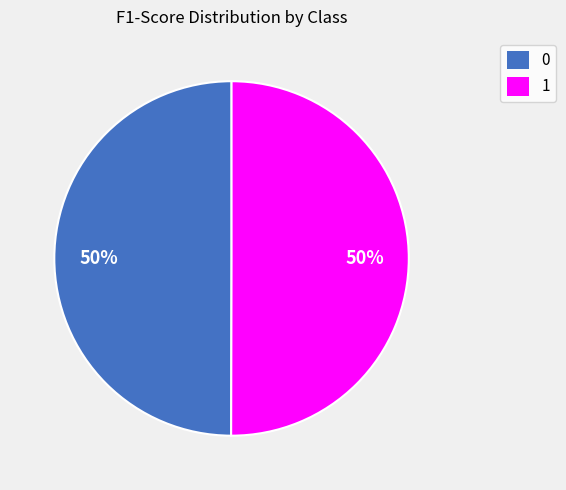

To the nearest percent, what portion does 1 represent?

50%